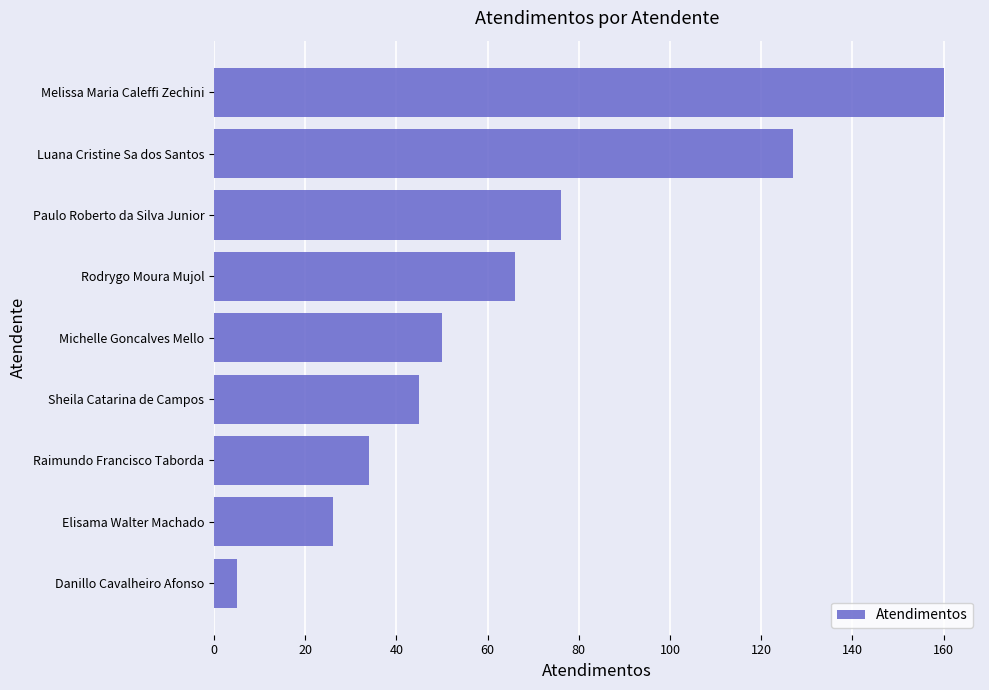

The value at Raimundo Francisco Taborda is 56. True or false?

False